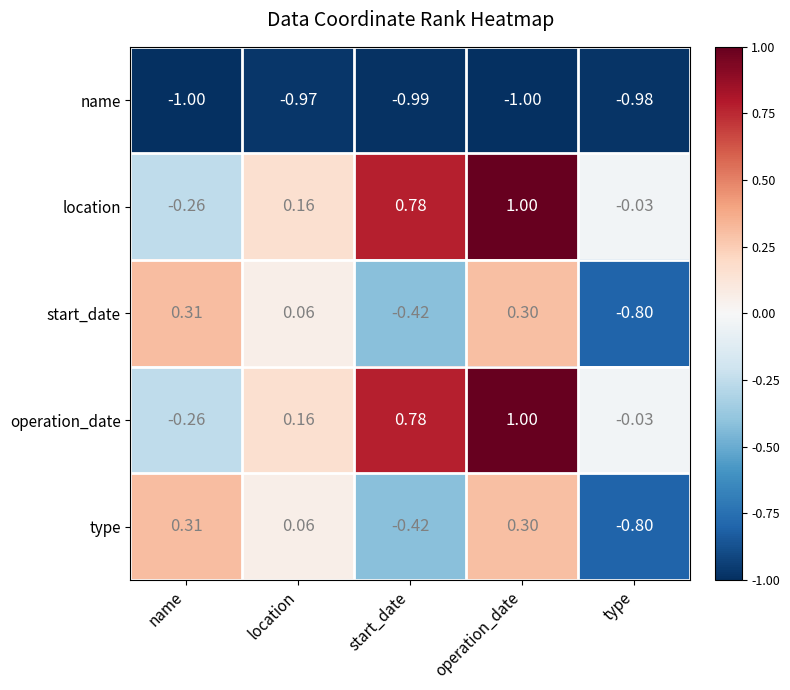

At which category is the sum across all series the highest?

operation_date